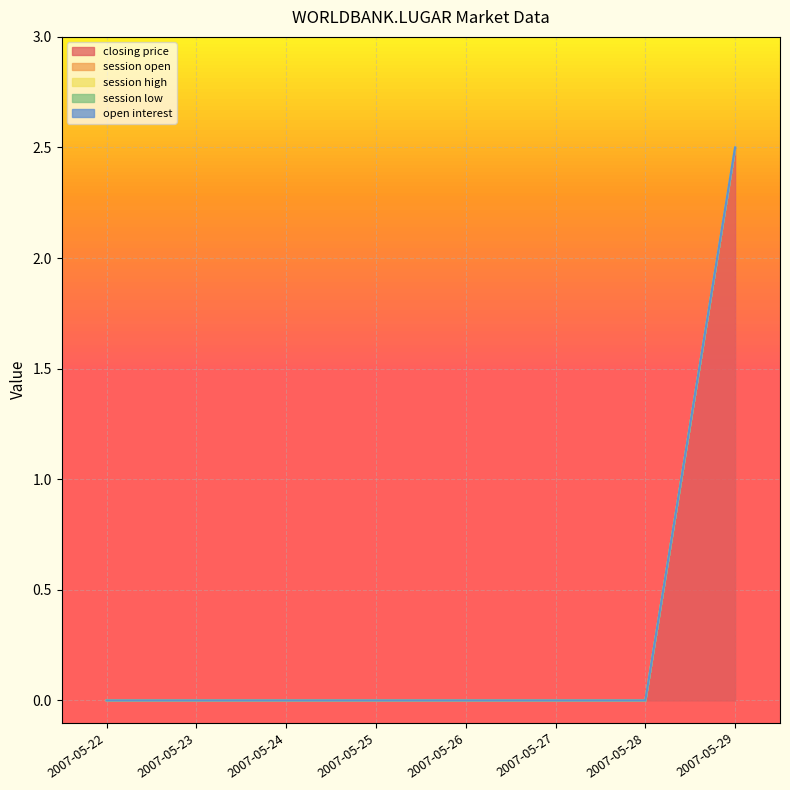

Which series has the largest total across all categories?

closing price